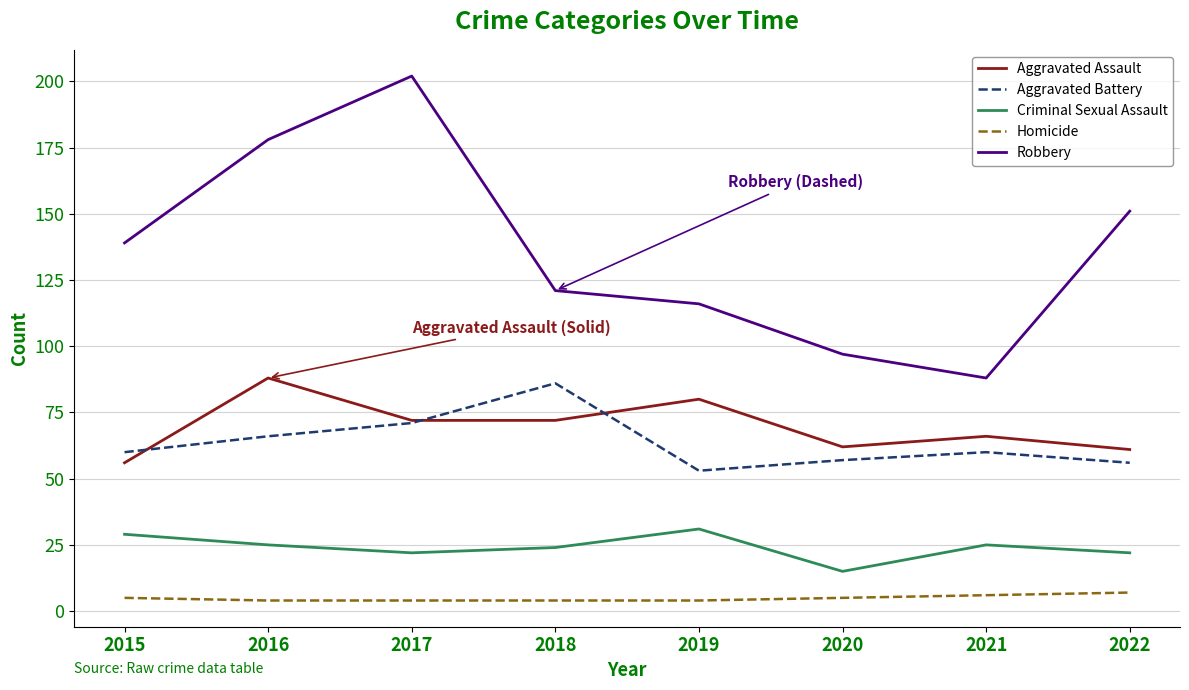

Which series has the largest range (max minus min)?

Robbery